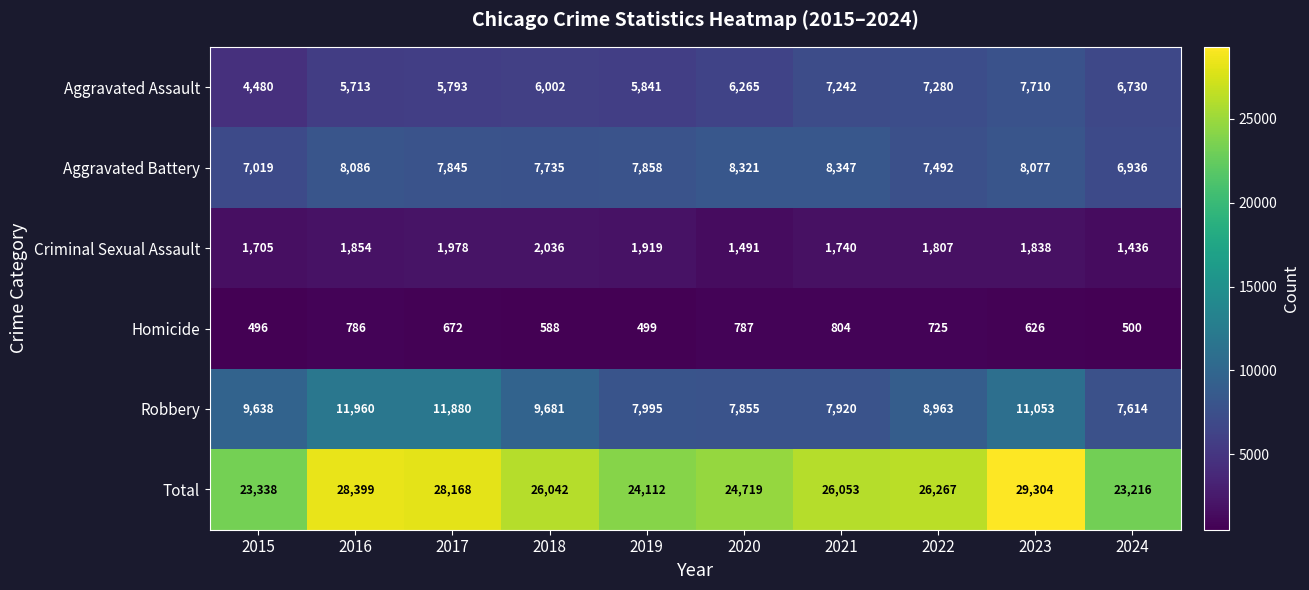

What is the difference between the second highest and second lowest values in the Total series?

5061